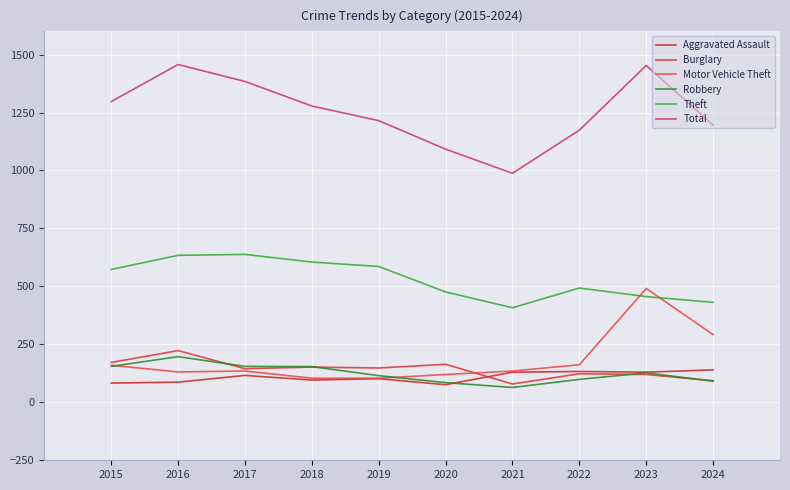

Is it true that Robbery equals 99 at 2022?

True